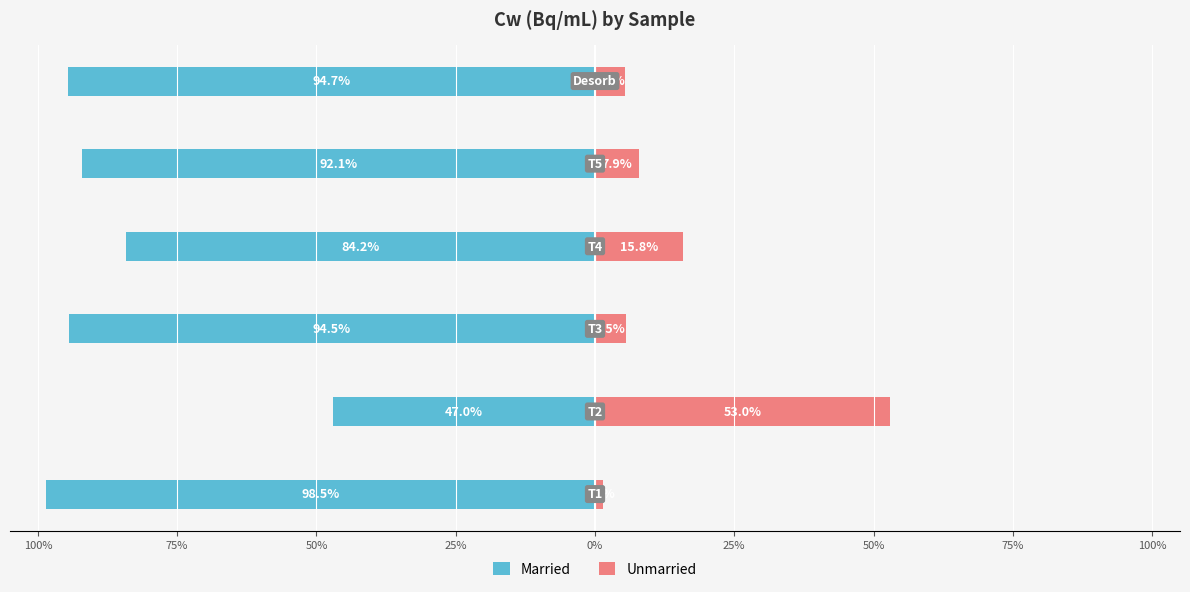

How many series are shown in this chart?

2